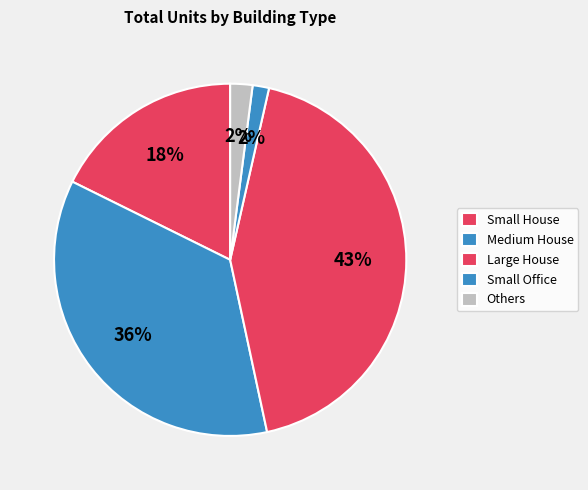

Which category has the biggest portion of the pie?

Large House